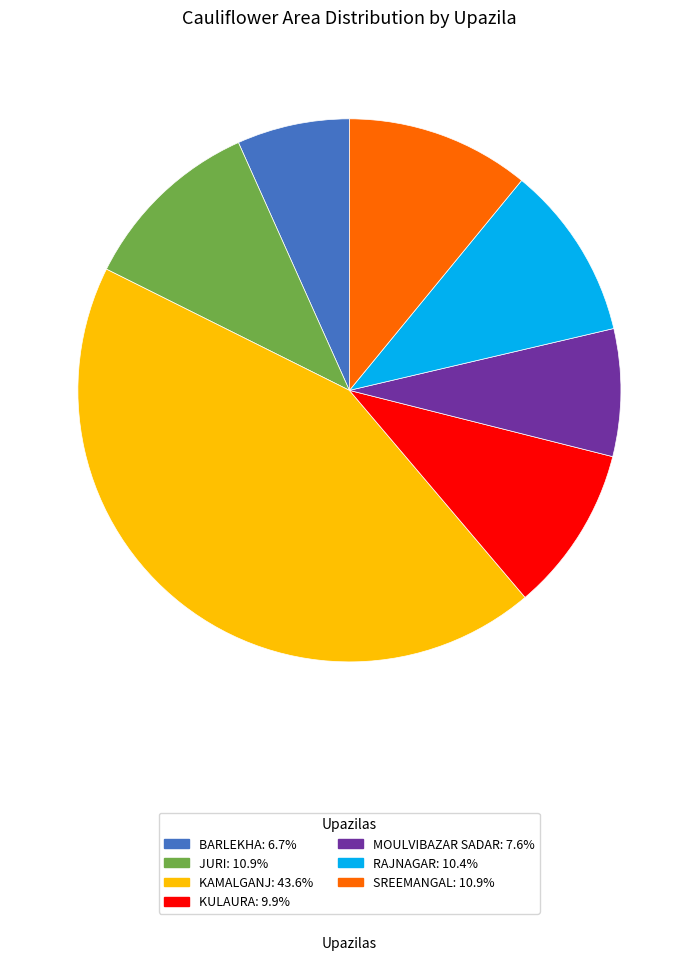

Does any single category account for the majority?

No